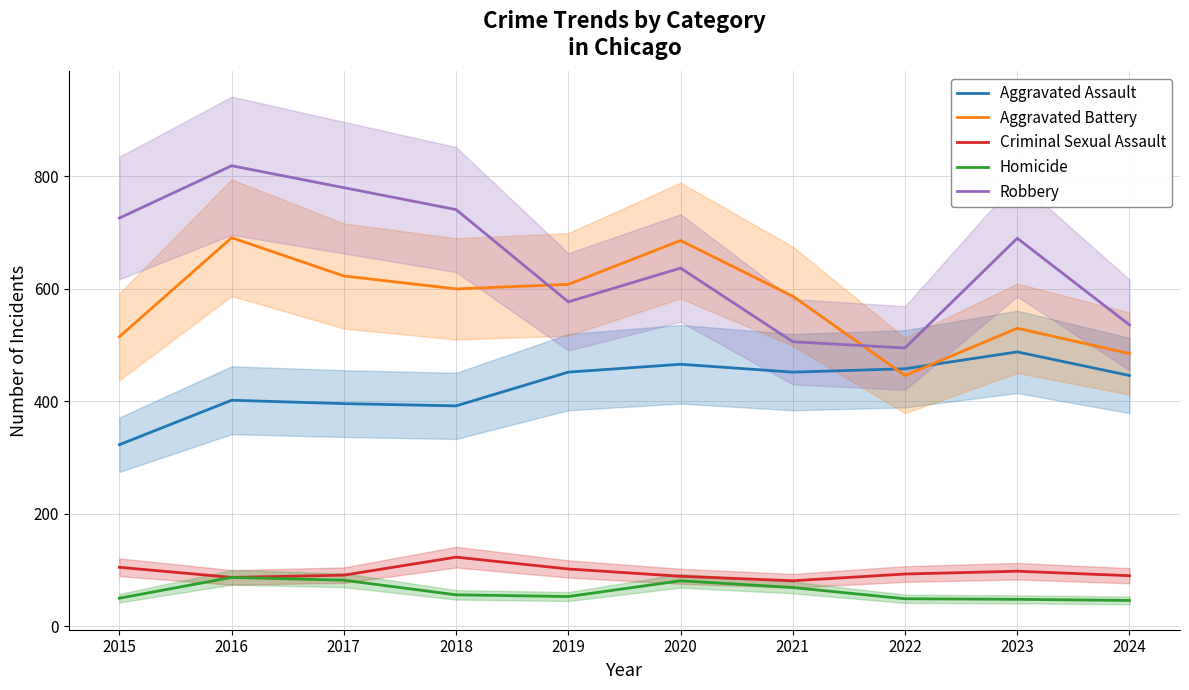

What is the difference between the Criminal Sexual Assault values at 2017 and 2018?

32